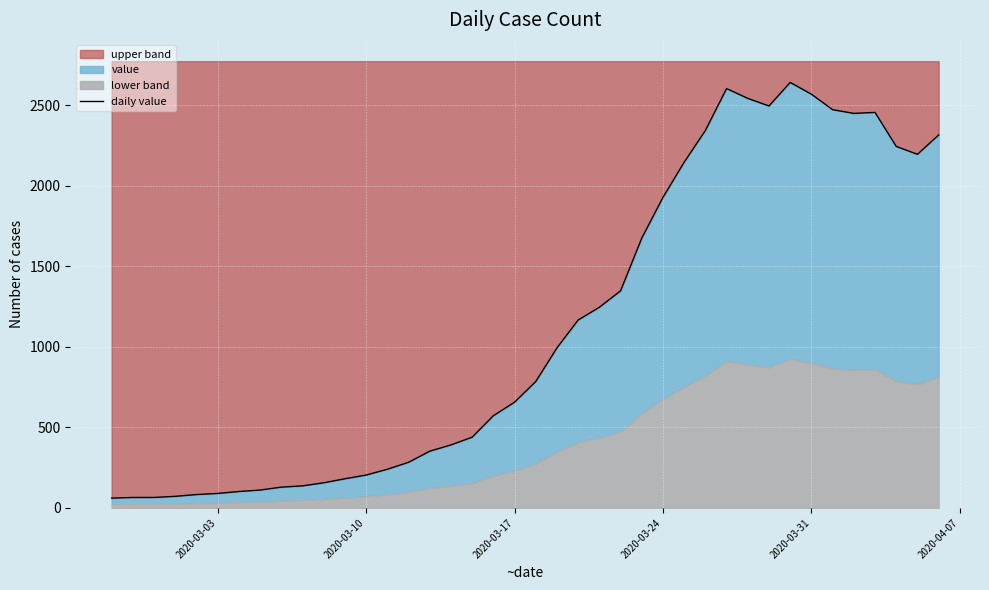

The value of upper band at 2020-03-17 is 1029. True or false?

False